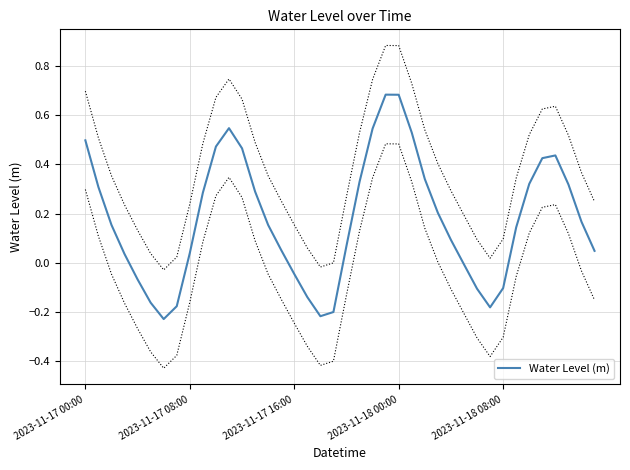

The value at 11 is 0.2. True or false?

False